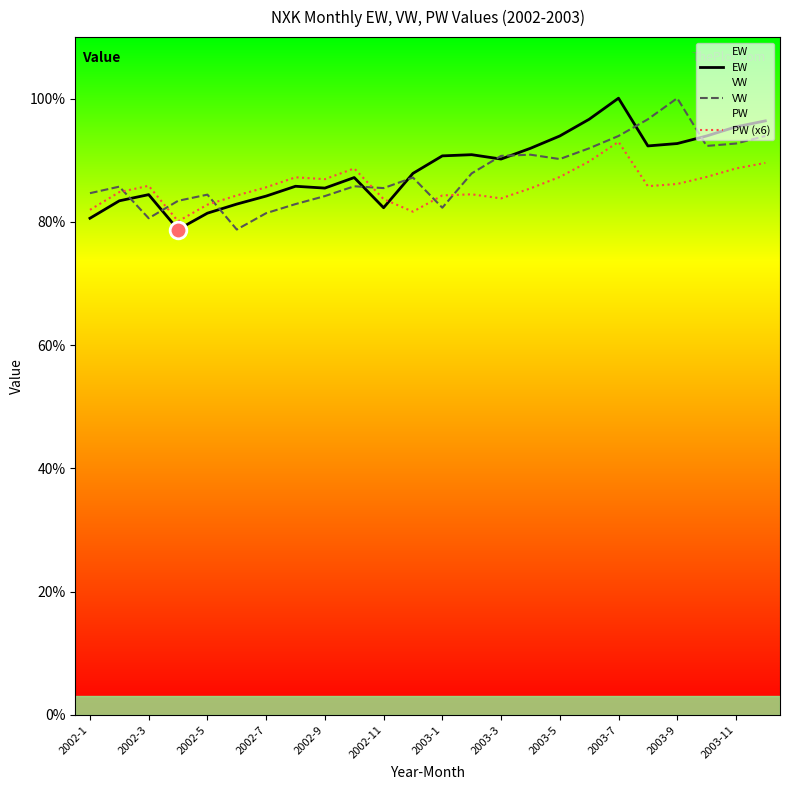

The VW series shows 33.4 at 2003-5. True or false?

False